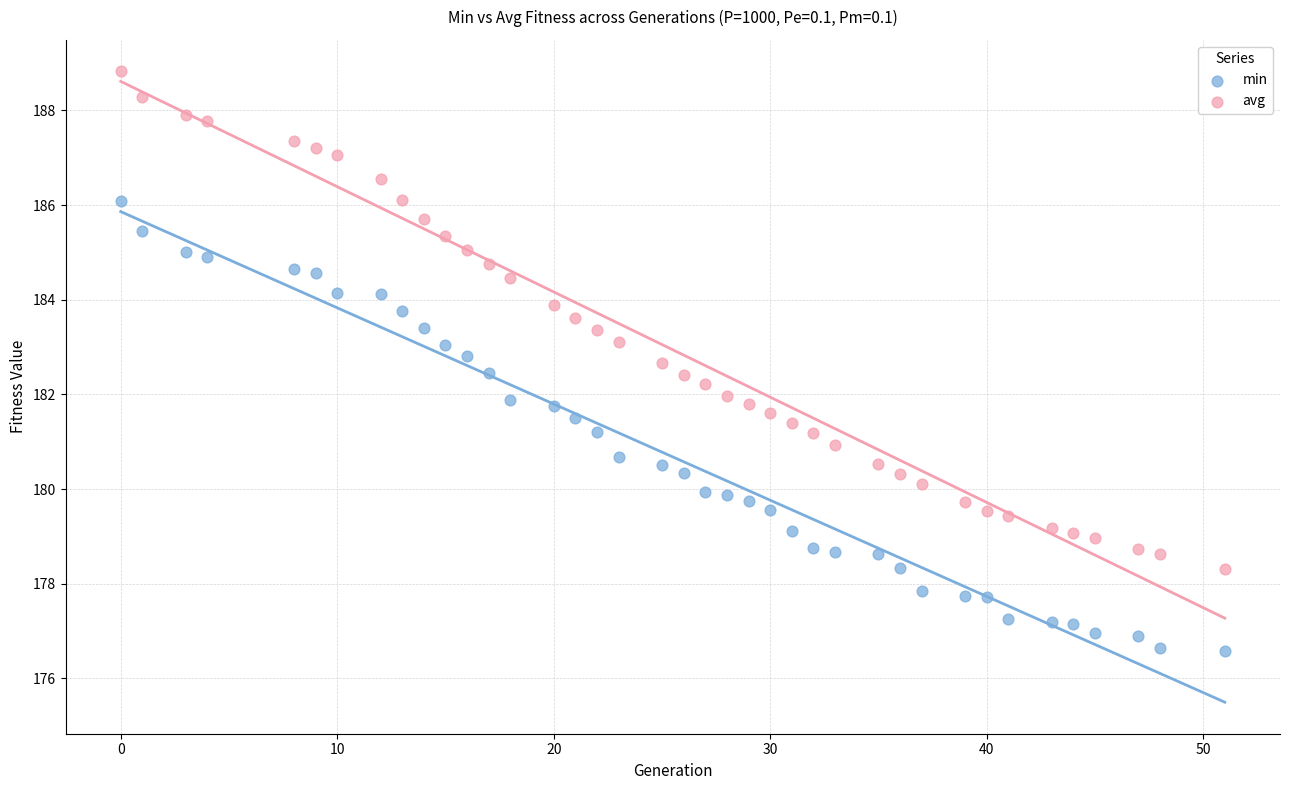

What is the X range (max minus min) for the scatter plot?

51.0